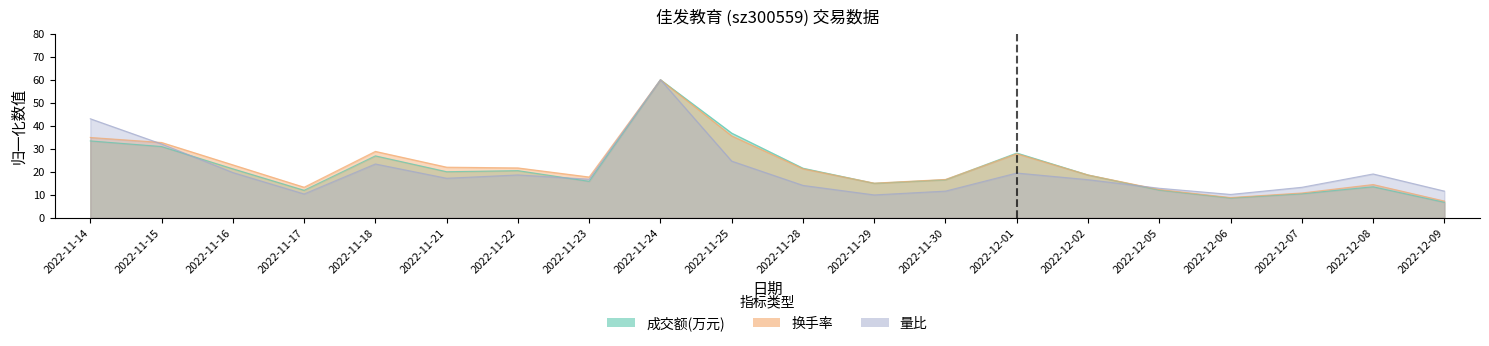

What is the minimum value shown in the chart?

6.7